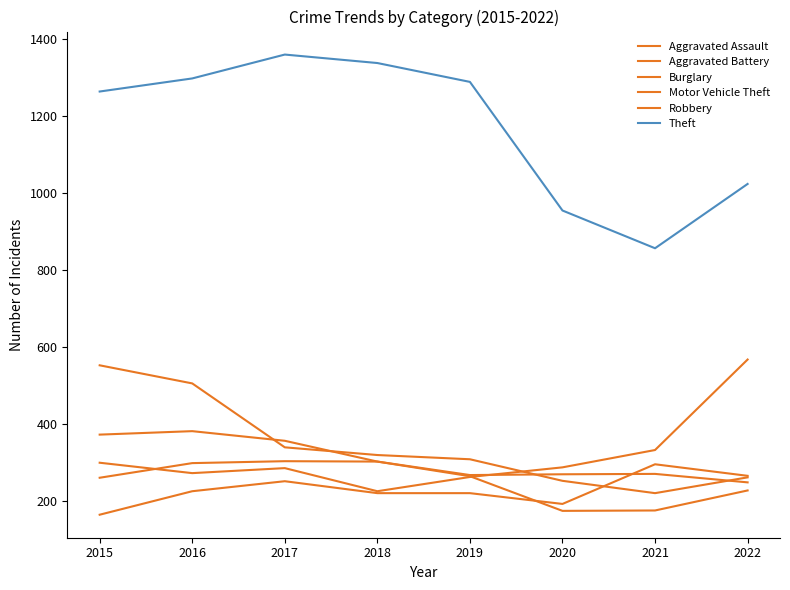

What is the difference between the maximum and minimum values in the Motor Vehicle Theft series?

342